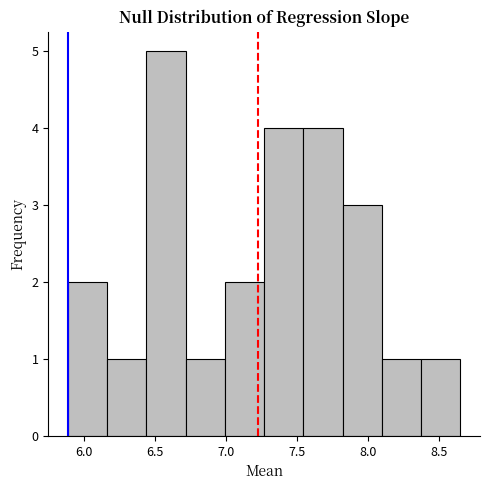

What is the height of the bar covering 6.70 to 7.00 on the x-axis? Neither the bar edges nor the heights are printed on the chart, so give them approximately, as read against the axes.

1